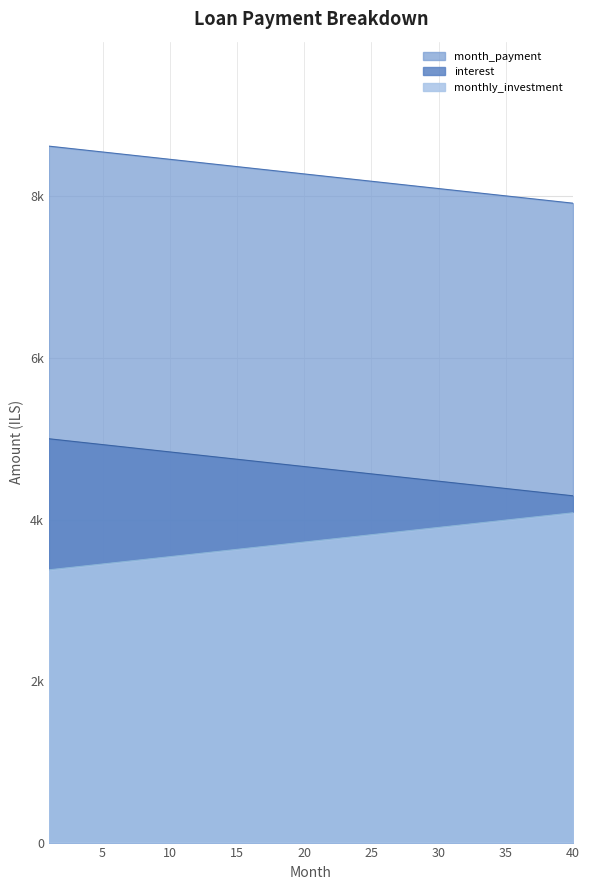

At which label does interest first exceed 8278?

1